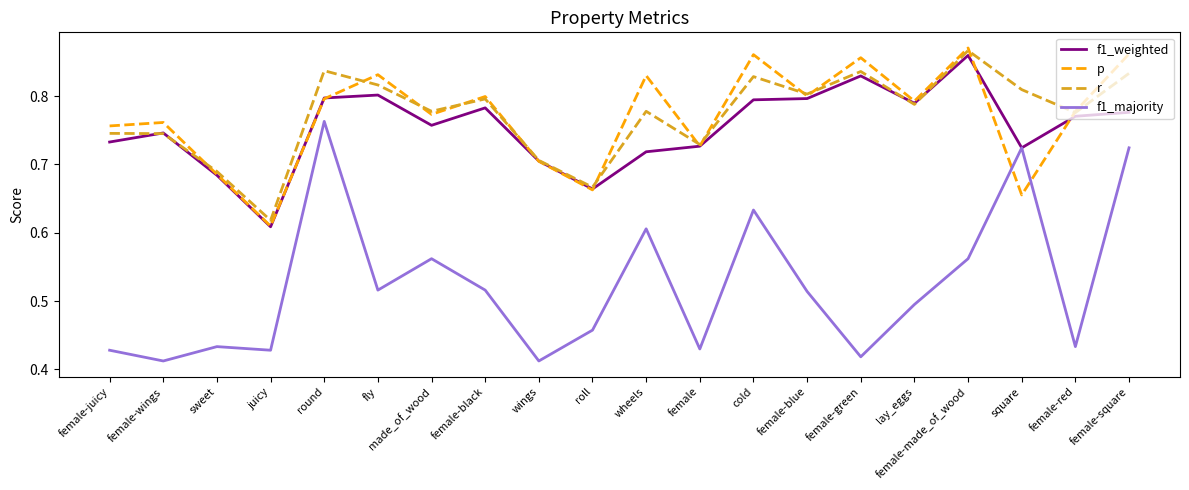

Where is the first local minimum for f1_majority?

female-wings